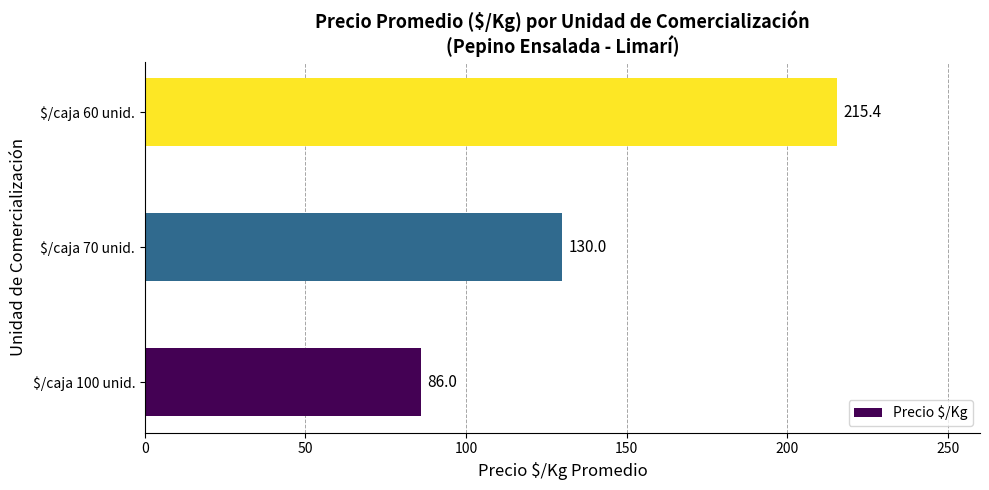

What is the greatest value displayed?

215.4